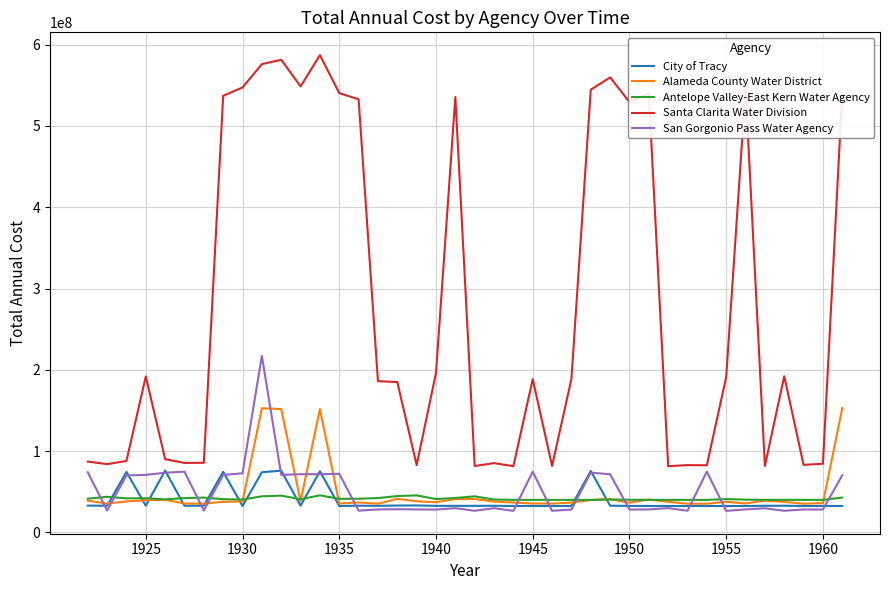

True or false: Santa Clarita Water Division and City of Tracy cross at least once.

False